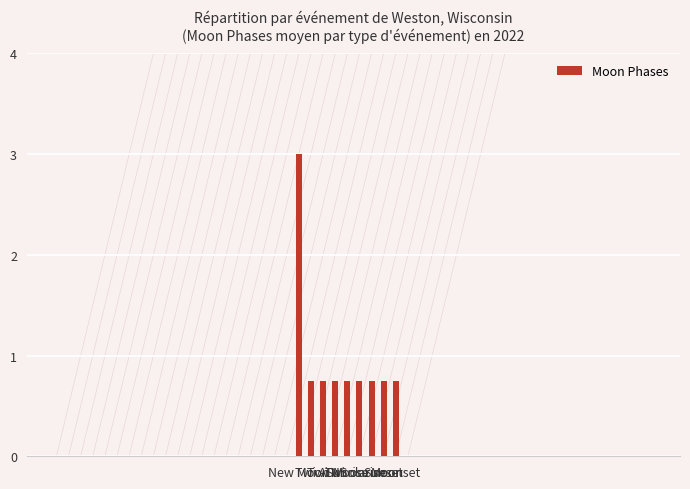

What is the average value?

1.0